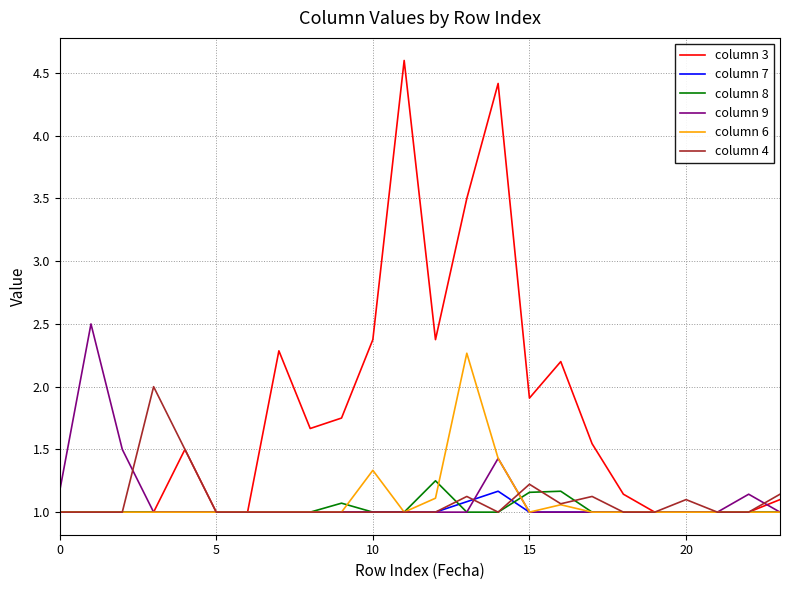

Which series has the largest range (max minus min)?

column 3